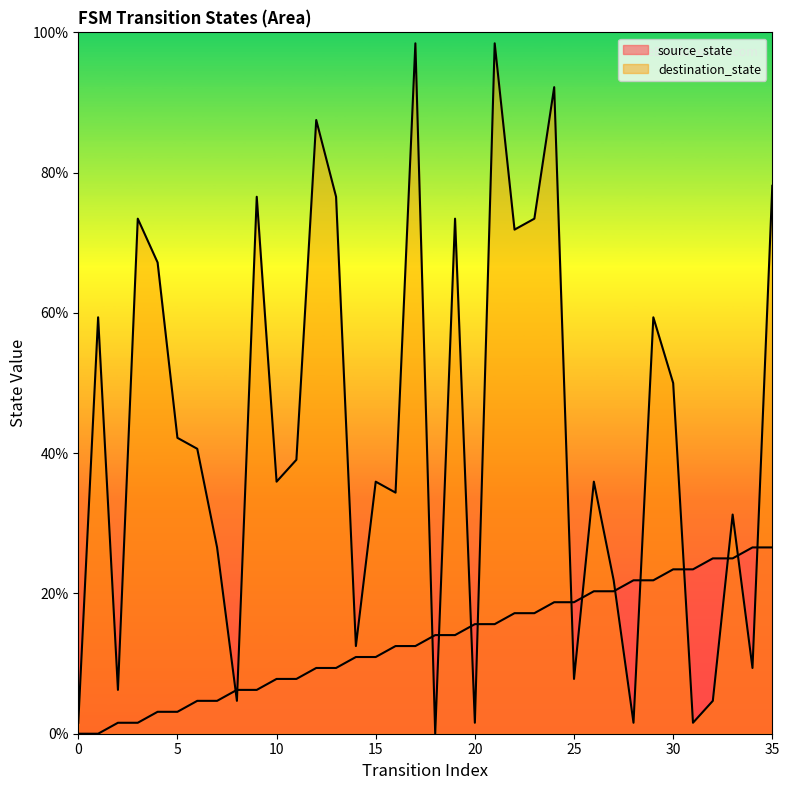

True or false: destination_state and source_state cross at least once.

True